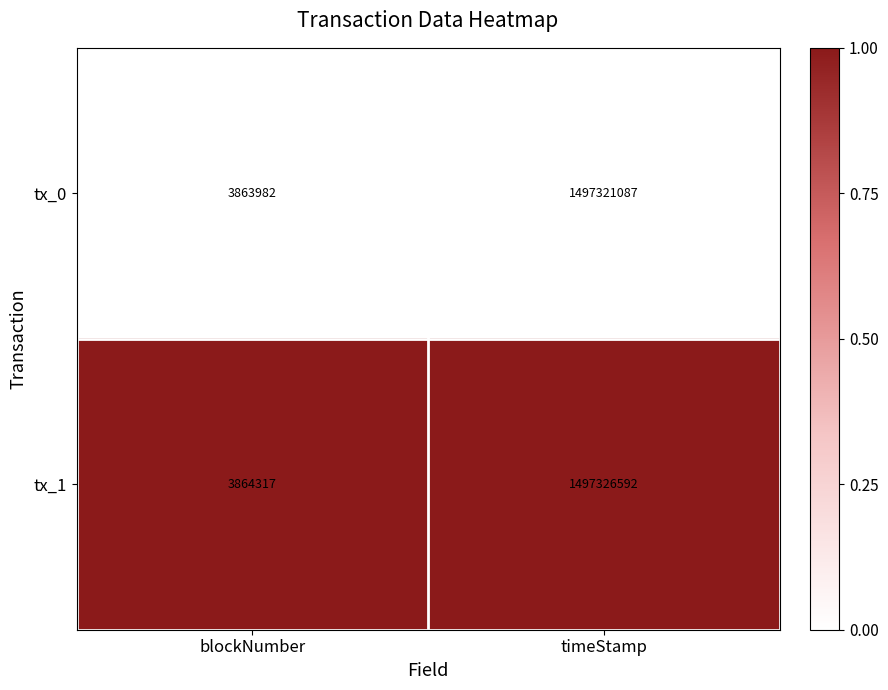

Which series has the largest total across all categories?

tx_1